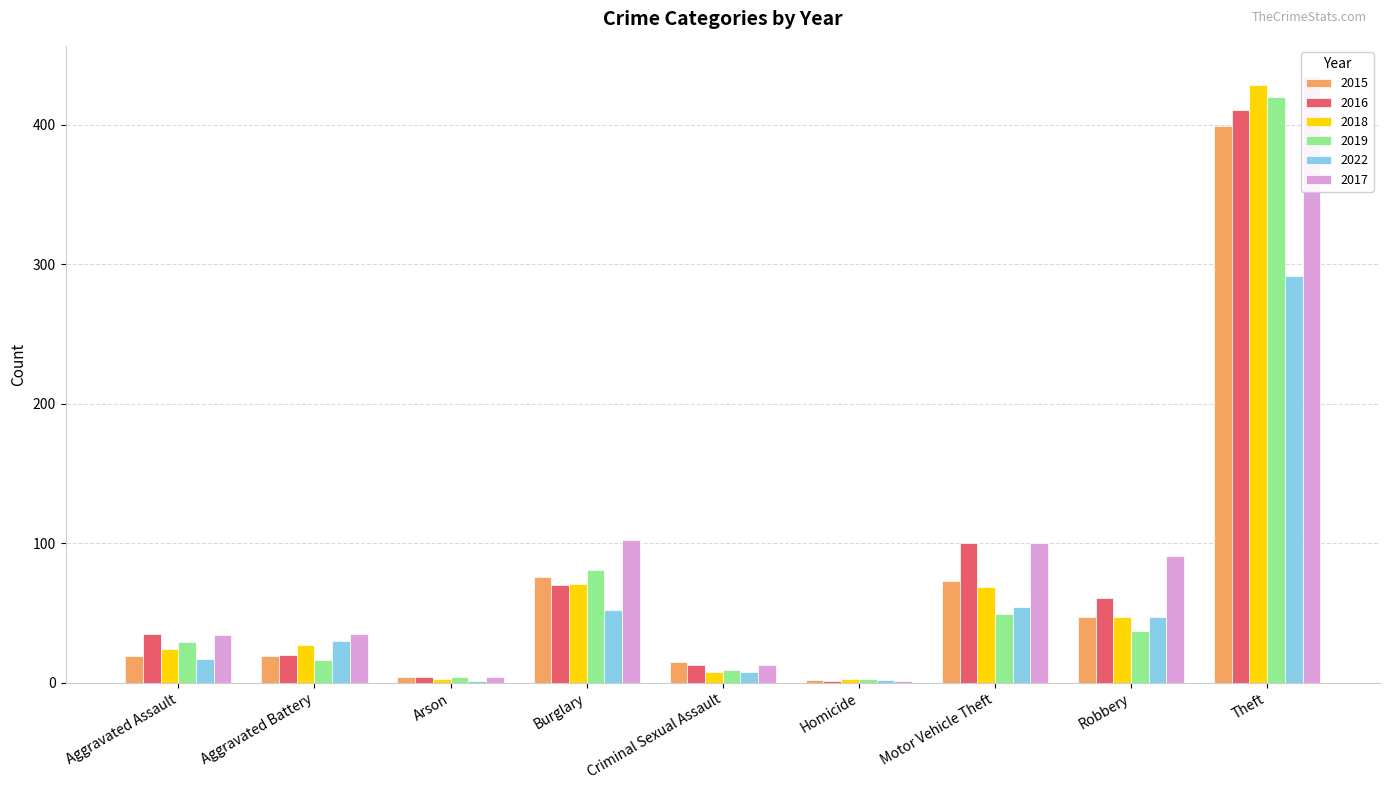

At how many categories does at least one series exceed 226?

1